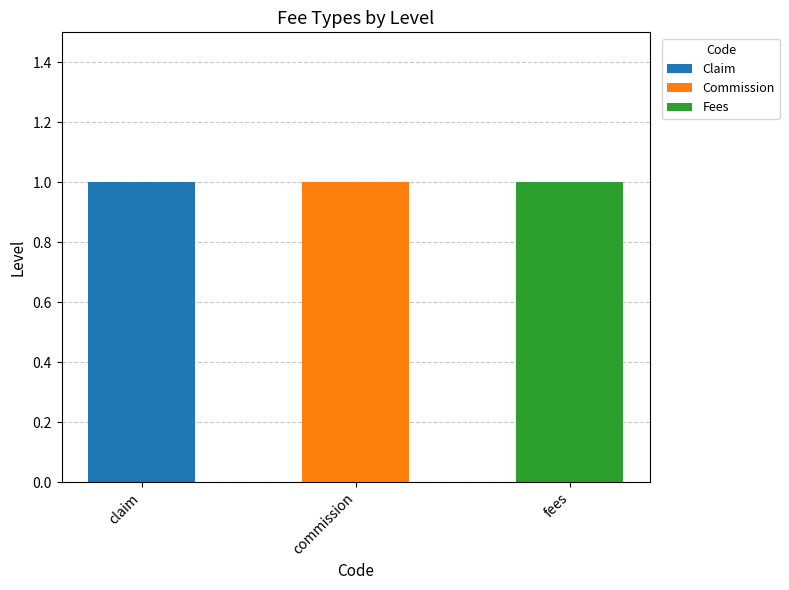

What are all the series names shown in the legend?

Claim, Commission, Fees